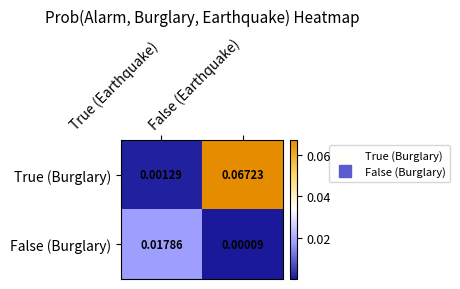

At how many categories does at least one series exceed 0?

2